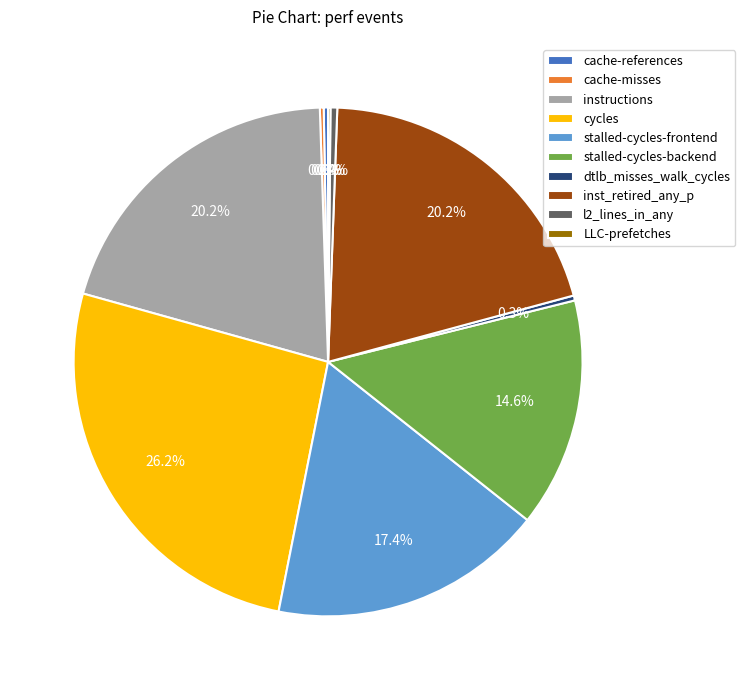

To the nearest percent, what is the combined percentage of instructions and dtlb_misses_walk_cycles?

20%